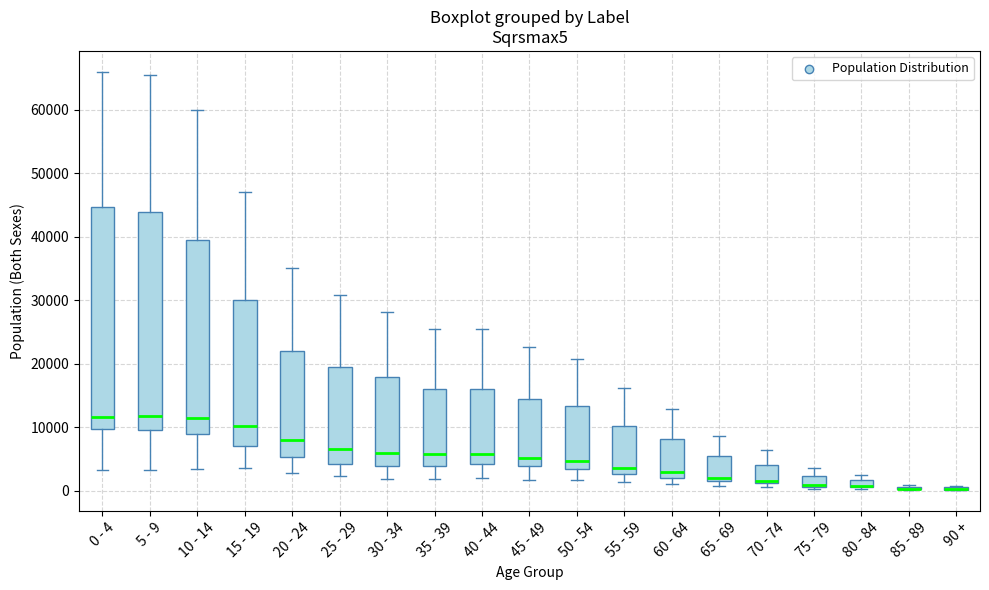

Where does the lower whisker of the box for 40 - 44 end on the y-axis? The values are not printed on the chart, so give them approximately, as read against the axis.

2000